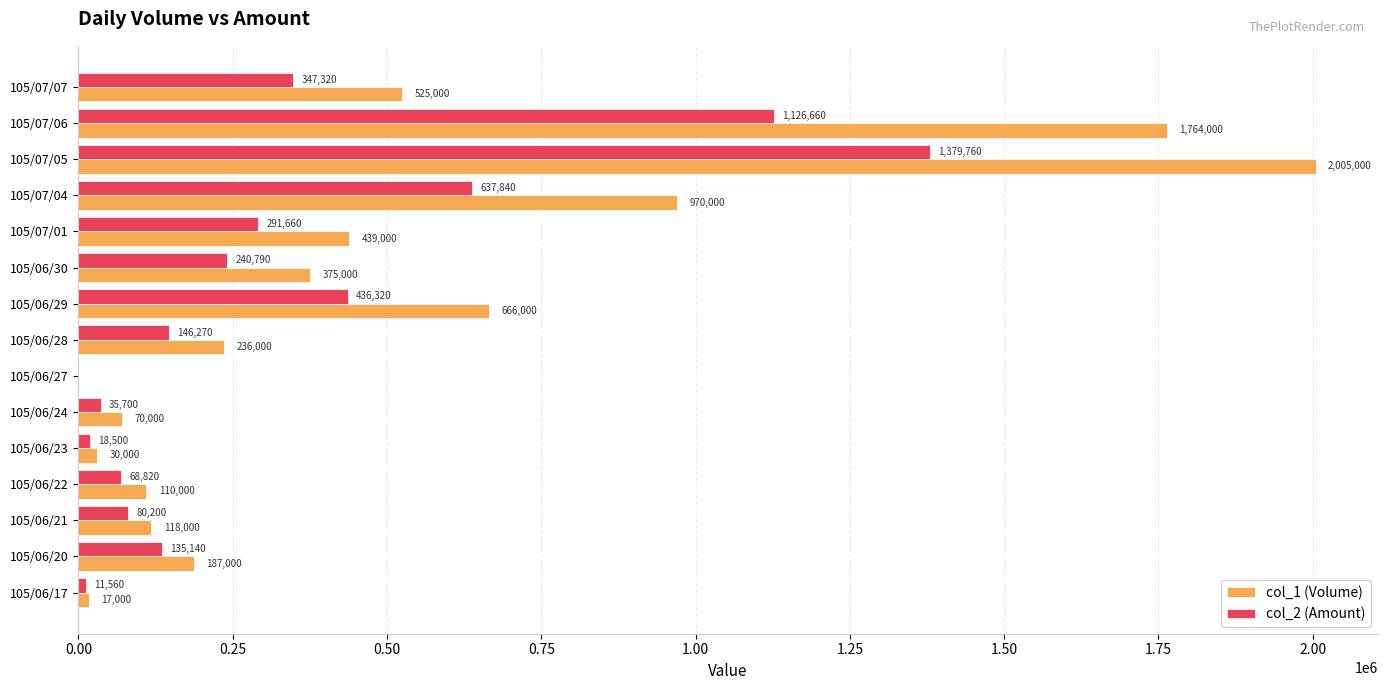

True or false: col_2 (Amount) has a value of 130669 at 105/07/01.

False